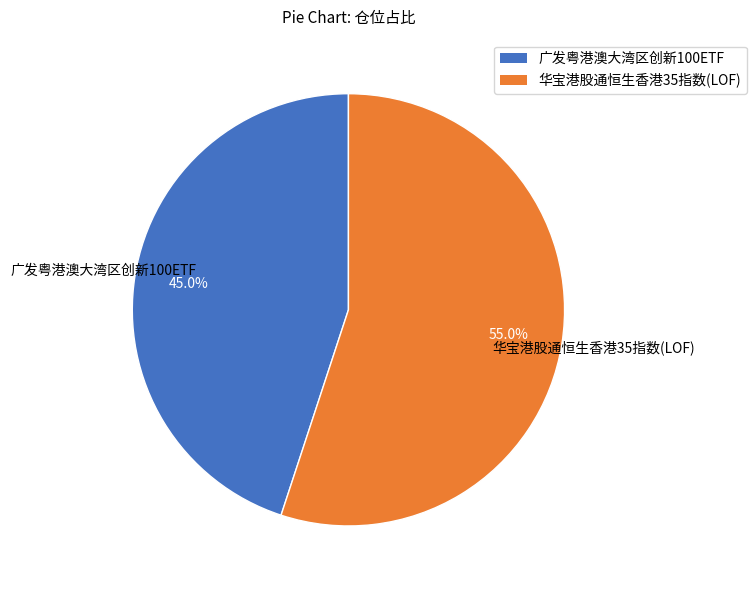

What percentage do 广发粤港澳大湾区创新100ETF and 华宝港股通恒生香港35指数(LOF) together represent?

100.0%